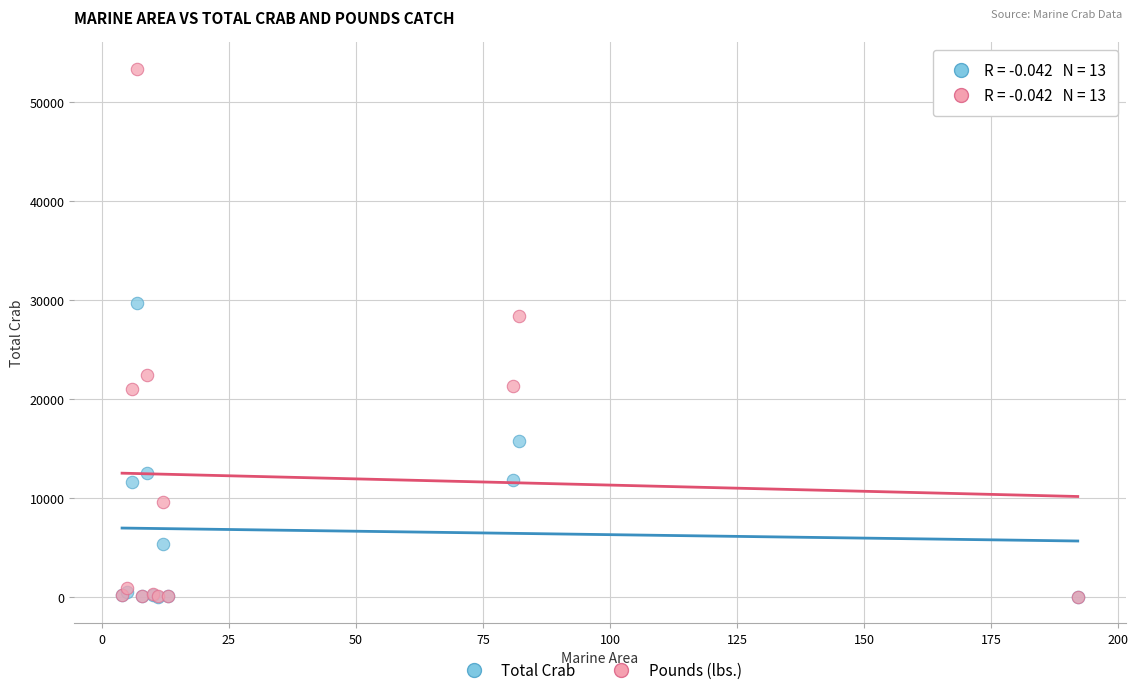

Across all series, what Y value is closest to 26690?

28337